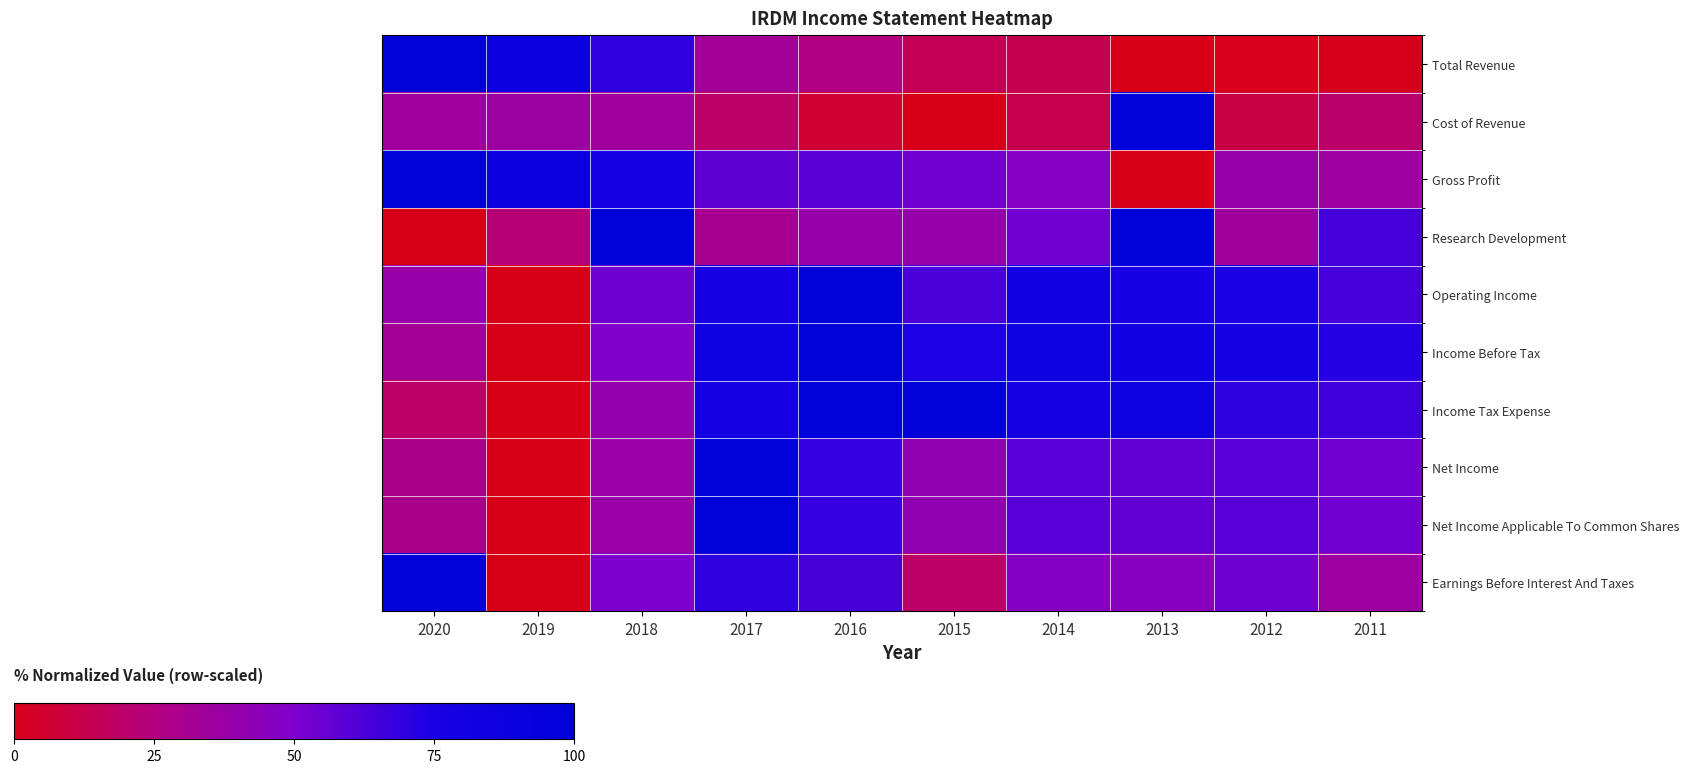

Reading right to left, list all the values displayed in this chart.

Total Revenue: 2011=0.8	2012=0.4	2013=0.0	2014=12.9	2015=14.3	2016=25.4	2017=32.6	2018=69.9	2019=88.5	2020=100.0
Cost of Revenue: 2011=19.9	2012=10.8	2013=100.0	2014=12.8	2015=0.0	2016=6.7	2017=19.5	2018=34.3	2019=36.2	2020=34.2
Gross Profit: 2011=35.3	2012=39.0	2013=0.0	2014=47.0	2015=53.6	2016=58.6	2017=58.2	2018=78.4	2019=91.0	2020=100.0
Research Development: 2011=64.4	2012=33.7	2013=99.0	2014=53.8	2015=39.4	2016=39.4	2017=30.8	2018=100.0	2019=22.1	2020=0.0
Operating Income: 2011=64.2	2012=74.4	2013=76.1	2014=80.8	2015=63.1	2016=100.0	2017=78.1	2018=54.2	2019=0.0	2020=38.5
Income Before Tax: 2011=71.6	2012=79.0	2013=82.9	2014=84.4	2015=73.5	2016=100.0	2017=85.2	2018=49.8	2019=0.0	2020=32.6
Income Tax Expense: 2011=65.4	2012=70.2	2013=84.4	2014=79.2	2015=99.1	2016=100.0	2017=78.2	2018=39.6	2019=0.0	2020=18.8
Net Income: 2011=53.9	2012=59.6	2013=57.7	2014=59.5	2015=41.1	2016=68.1	2017=100.0	2018=37.1	2019=0.0	2020=28.6
Net Income Applicable To Common Shares: 2011=53.9	2012=59.6	2013=57.7	2014=59.5	2015=41.1	2016=68.1	2017=100.0	2018=37.1	2019=0.0	2020=28.6
Earnings Before Interest And Taxes: 2011=35.9	2012=54.0	2013=45.6	2014=47.4	2015=19.4	2016=63.5	2017=69.6	2018=50.6	2019=0.0	2020=100.0